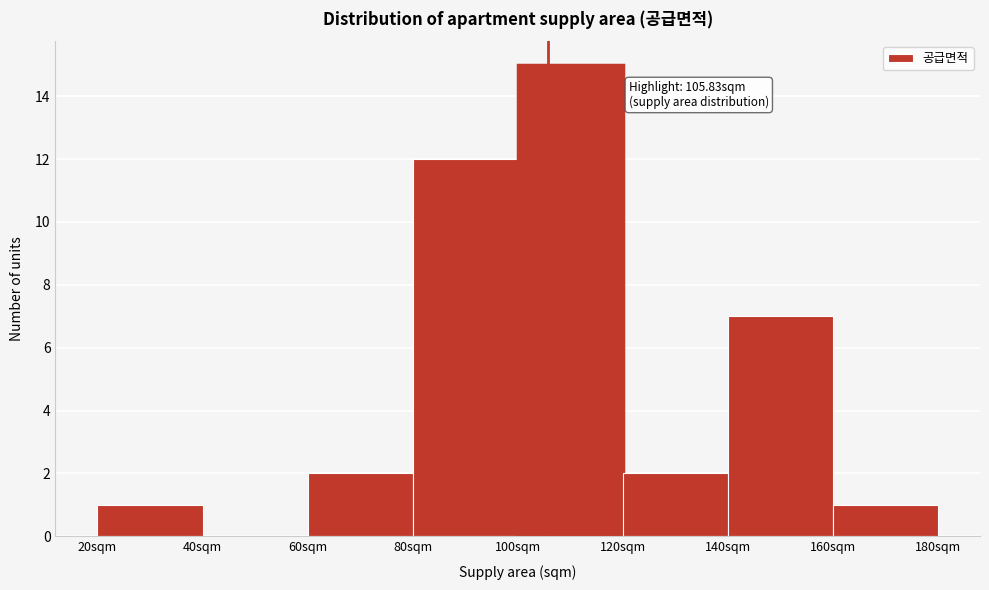

Which range on the x-axis has the tallest bar?

100 to 120